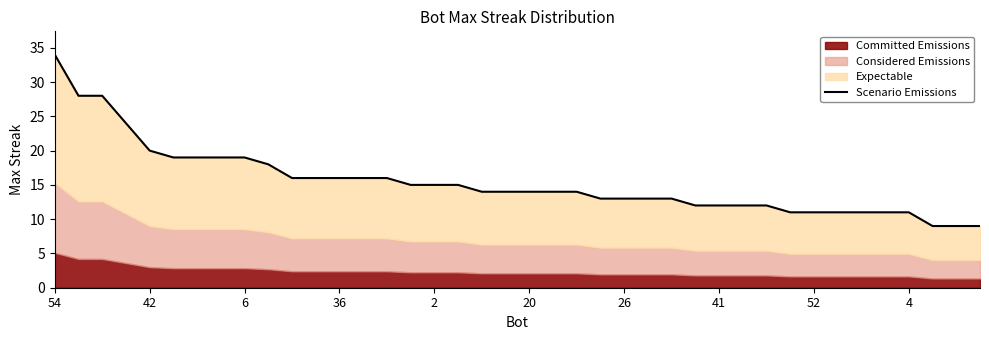

True or false: the data shows 14 at 18.

True